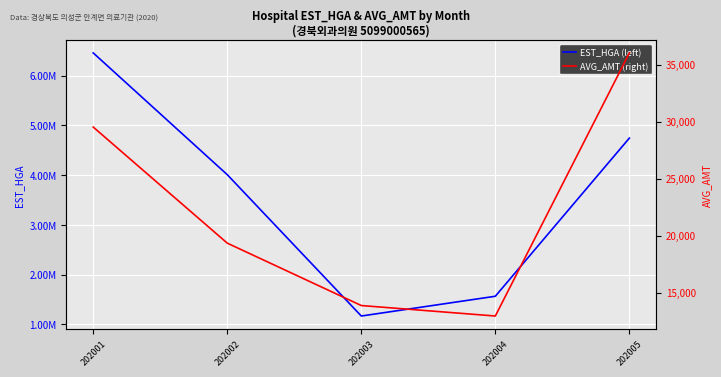

Reading left to right, what are all the values shown in this chart?

EST_HGA: 202001=6455831	202002=4008780	202003=1168242	202004=1565430	202005=4744213
AVG_AMT: 202001=29519	202002=19338	202003=13865	202004=12946	202005=36023